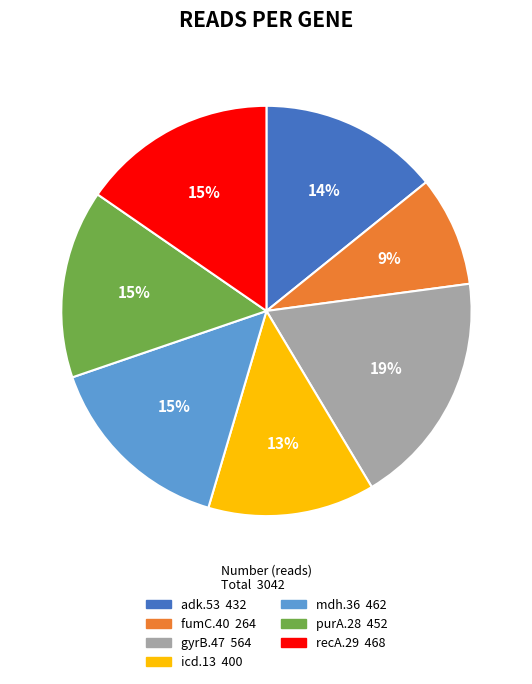

Which slice is the largest?

gyrB.47